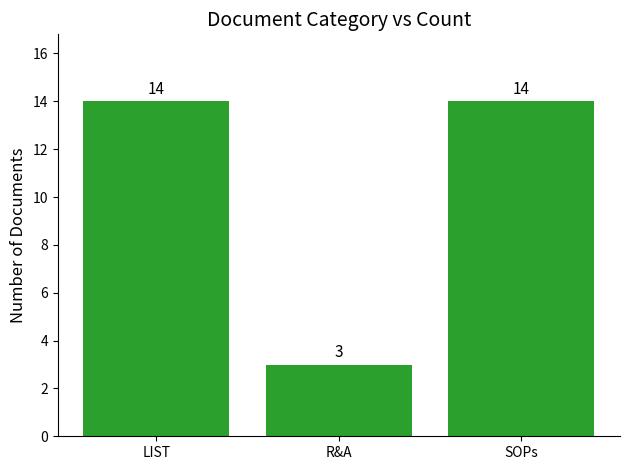

What position from the left is R&A?

2